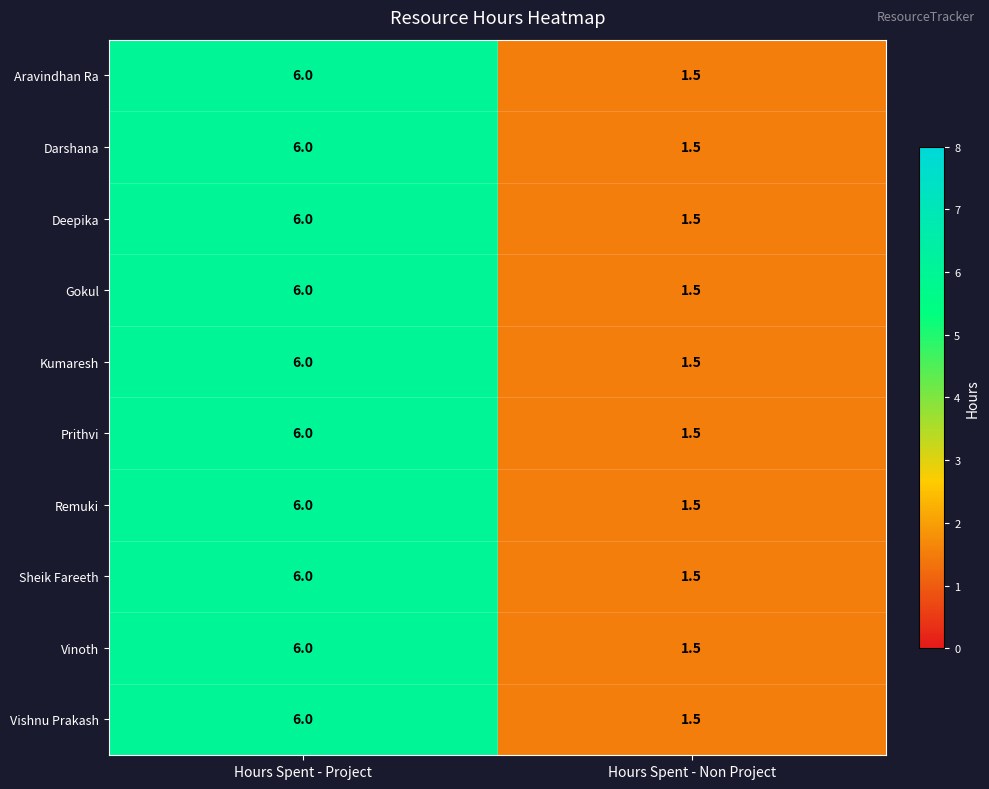

List the labels in order of Sheik Fareeth value, smallest first.

Hours Spent - Non Project, Hours Spent - Project